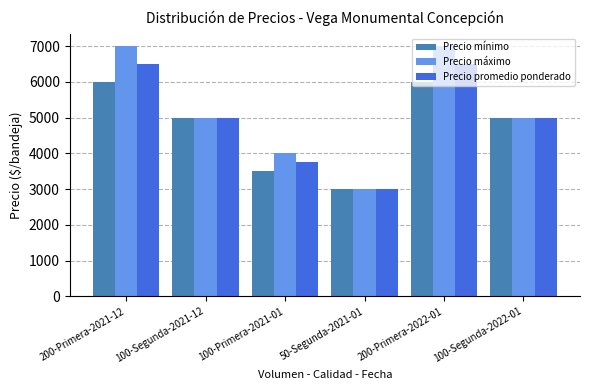

What are all the series names shown in the legend?

Precio mínimo, Precio máximo, Precio promedio ponderado